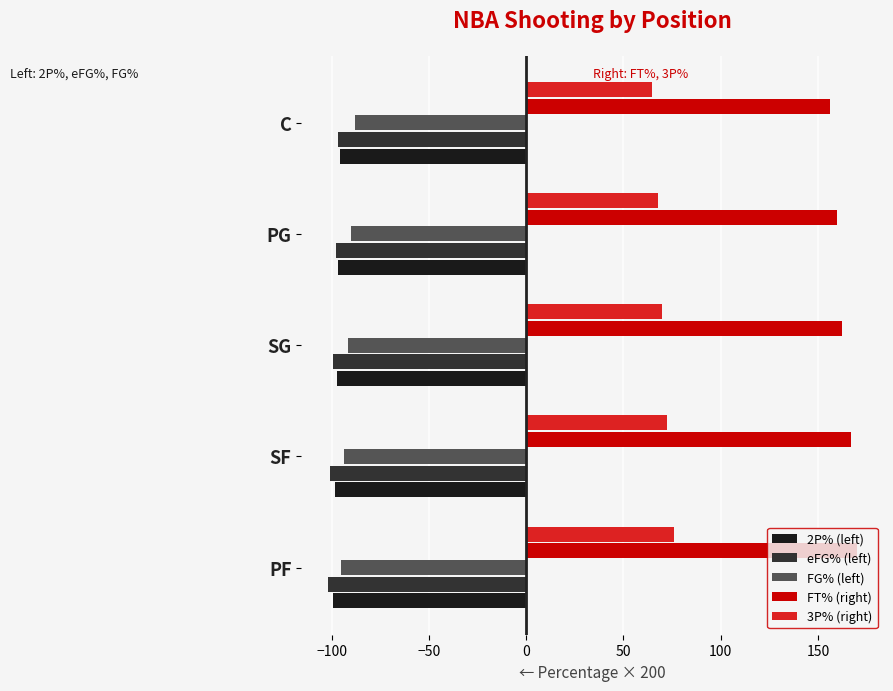

What is the average value of the eFG% (left) series?

-99.4